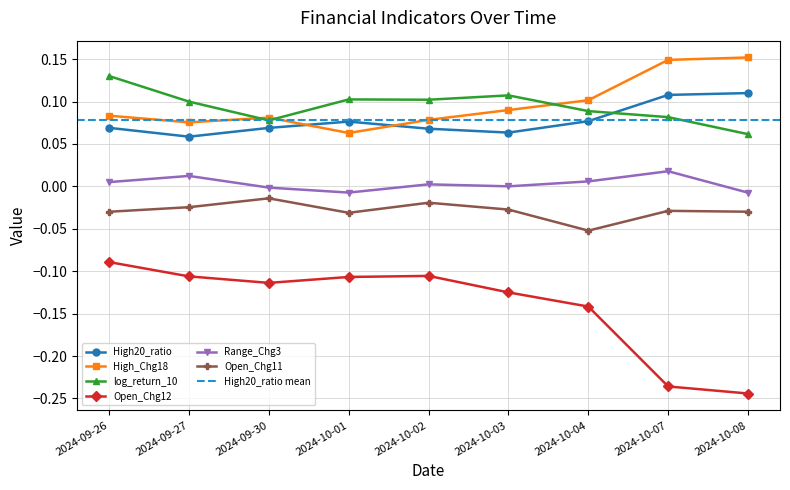

In High20_ratio, how many points are higher than both neighbors (excluding endpoints)?

1